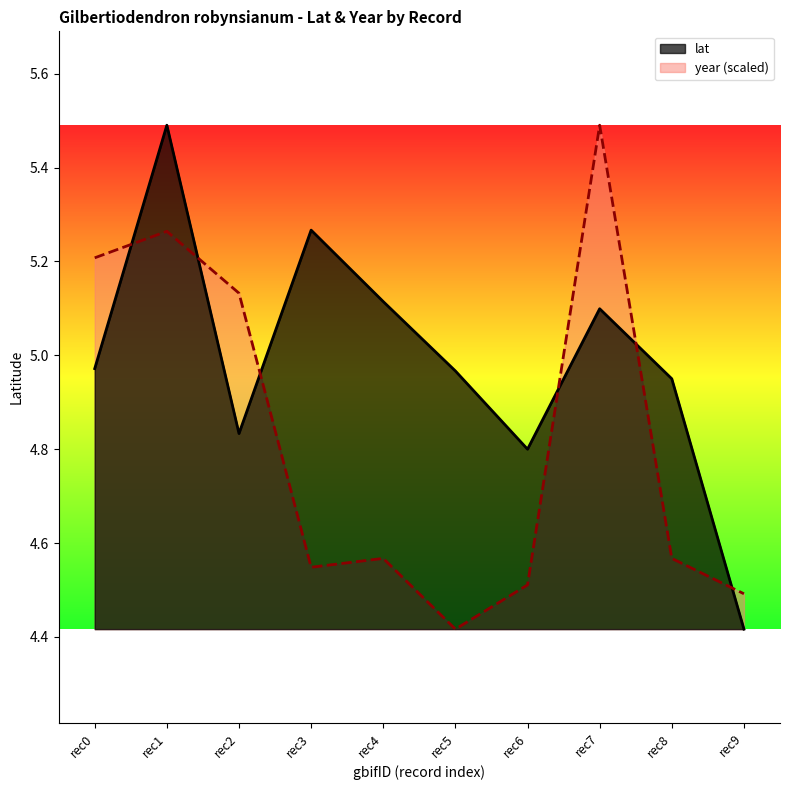

Is it true that year (scaled) equals 4.5 at rec6?

True